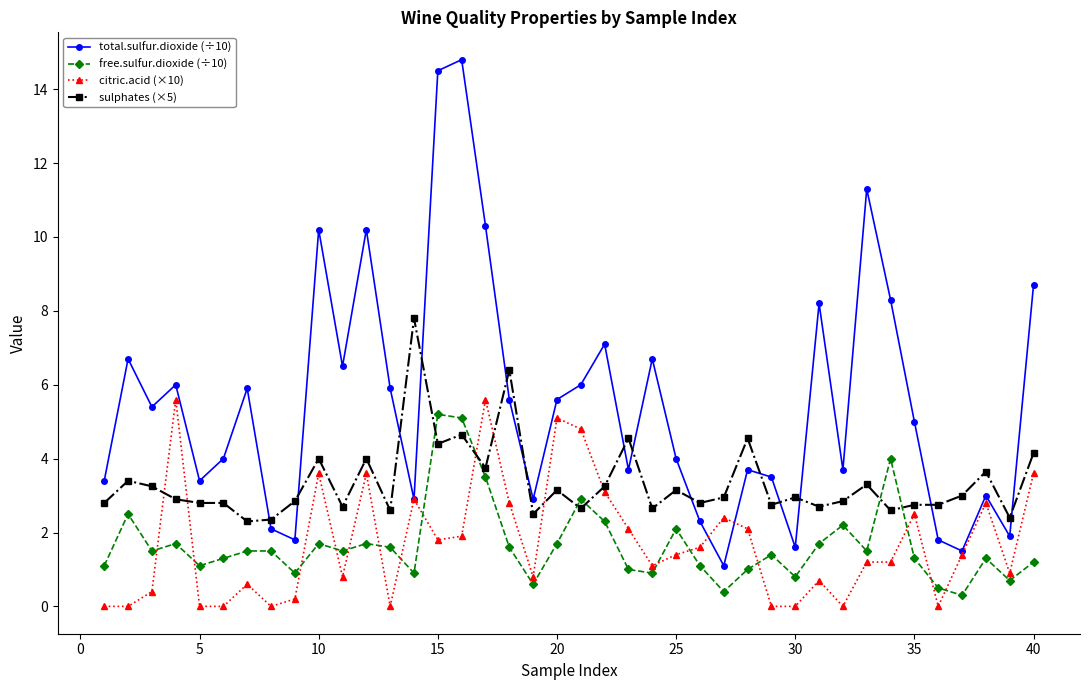

What is the lowest value of the total.sulfur.dioxide (÷10) series?

1.1